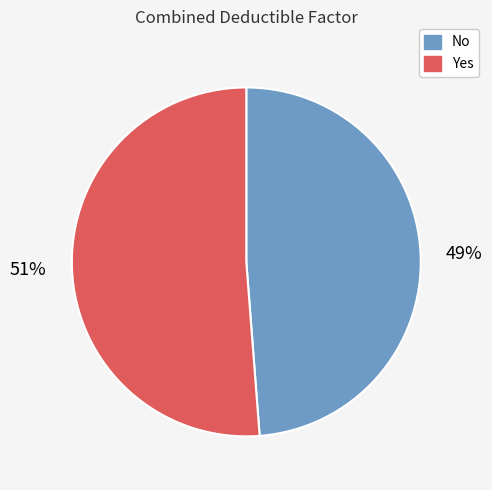

Does No account for over 50% of the chart?

No